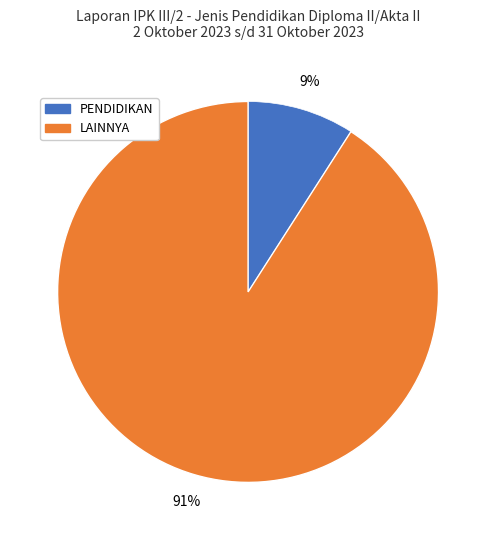

To the nearest percent, what is the difference between the largest and smallest slice percentages?

82%